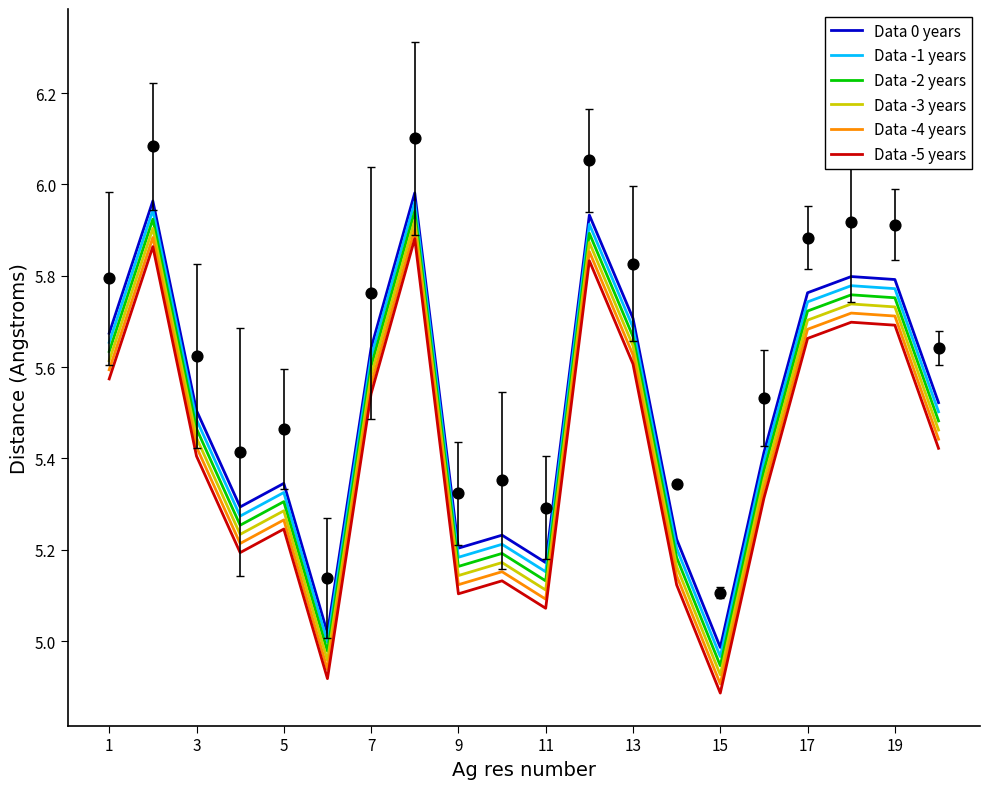

Which series has the largest total across all categories?

Data 0 years